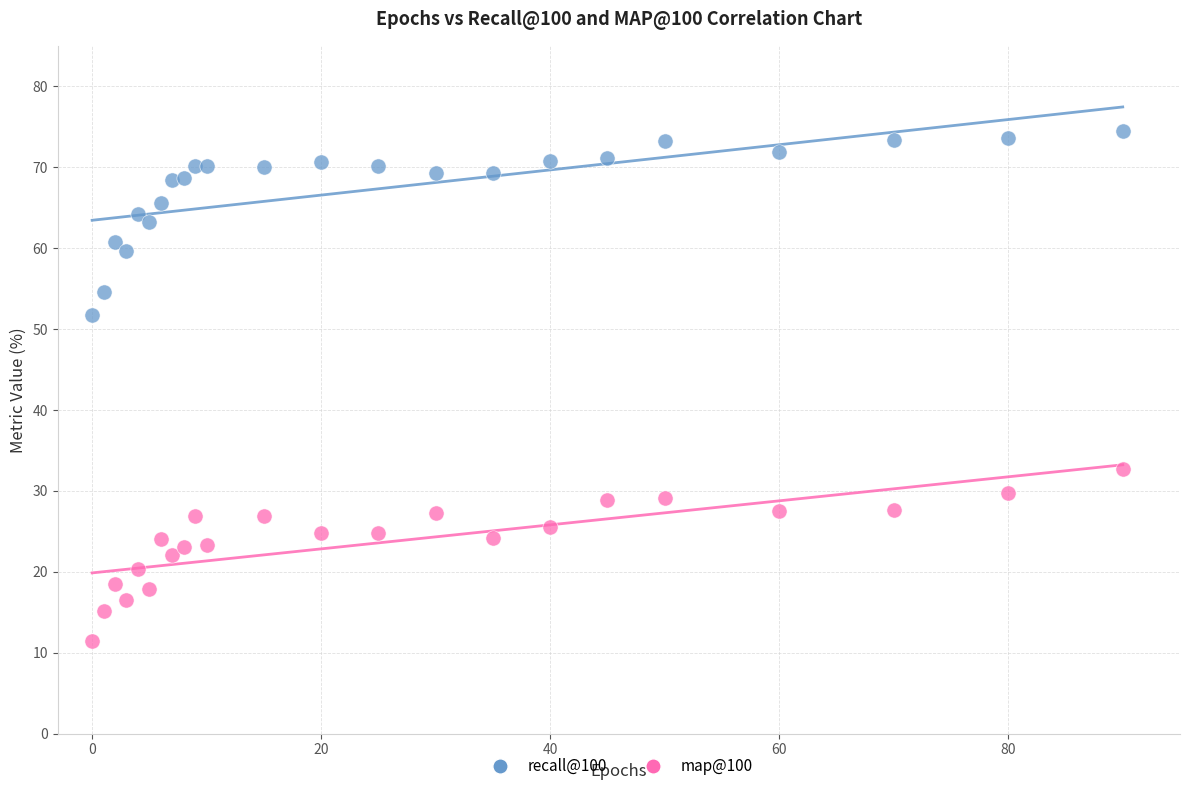

Which series has the largest Y range (max minus min)?

recall@100